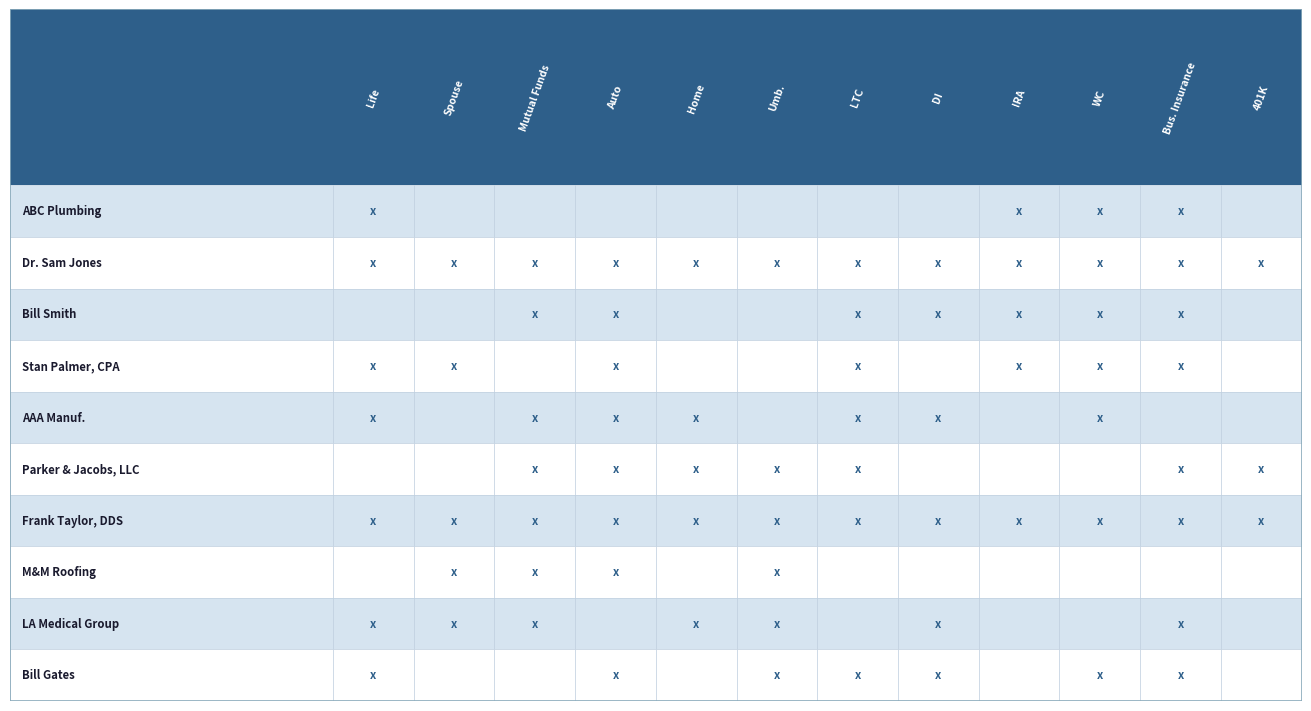

List the series in order of their peak value, lowest first.

3, 6, 4, 5, 9, 10, 1, 8, 2, 7